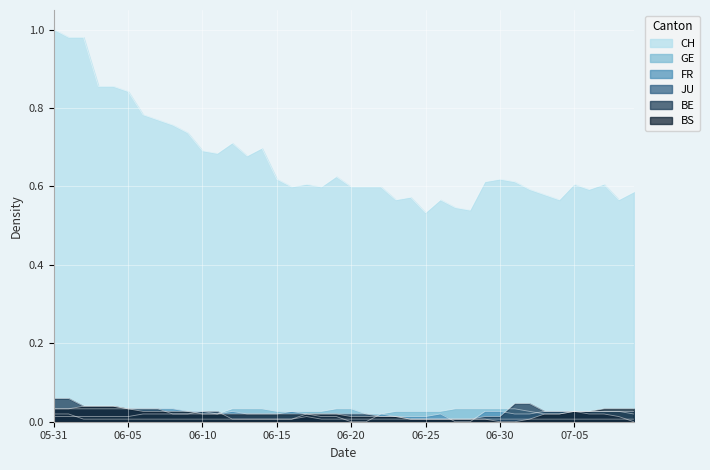

How many categories are shown in the chart?

40